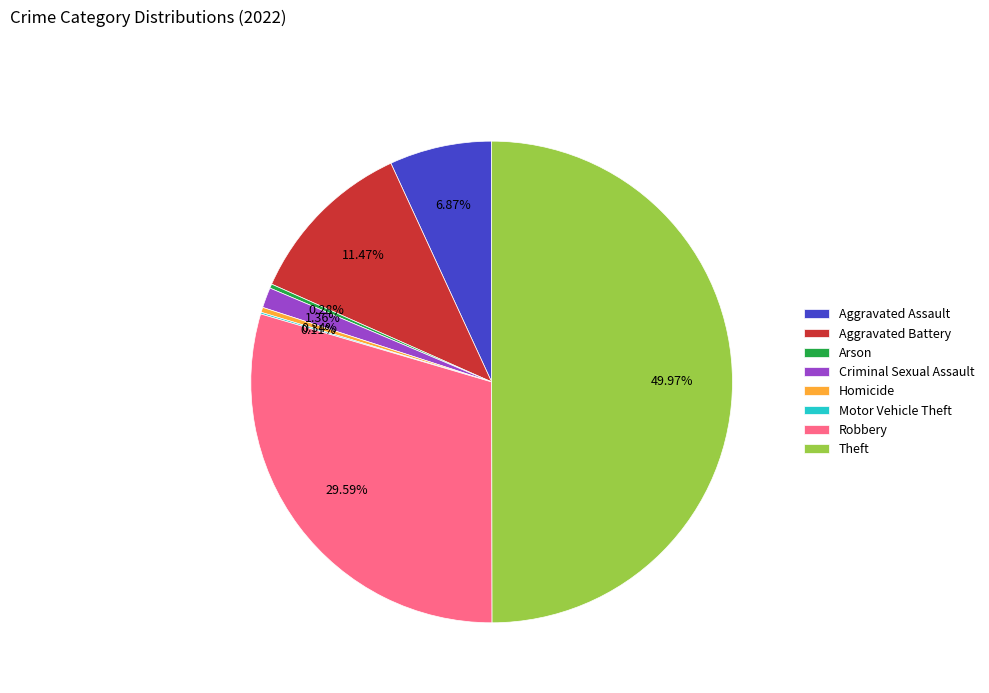

Combined, do Criminal Sexual Assault and Aggravated Battery account for over 50%?

No